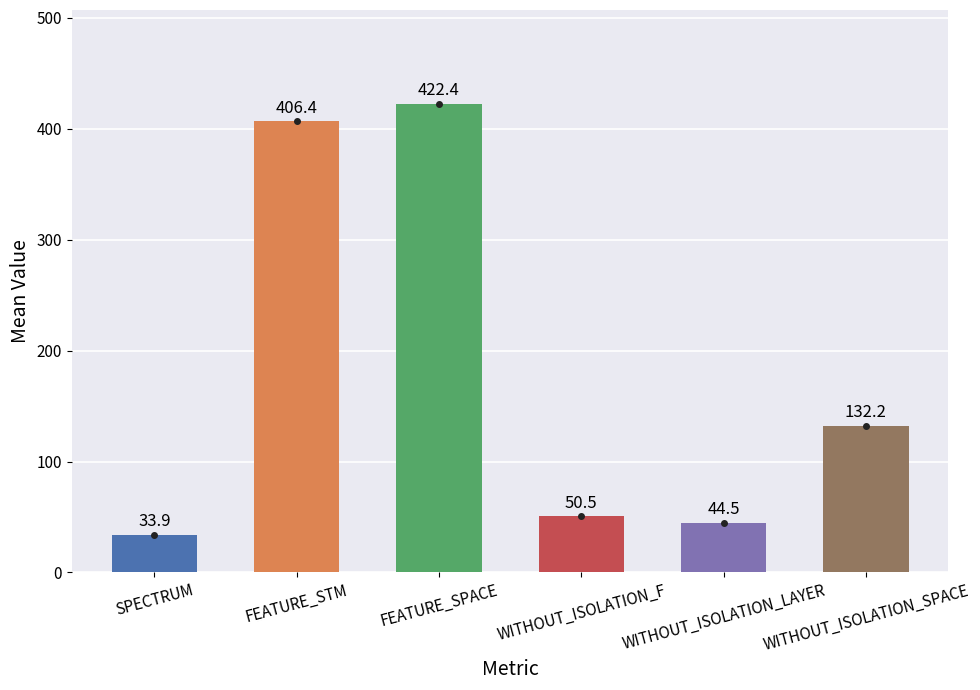

What is the greatest value displayed?

422.4